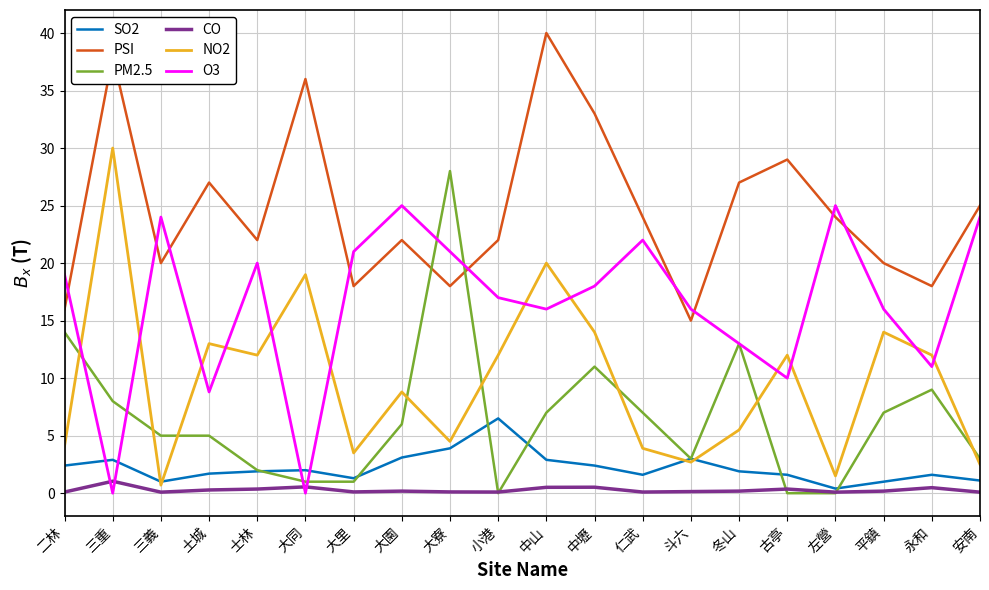

At which label is PM2.5 closest to 14?

二林